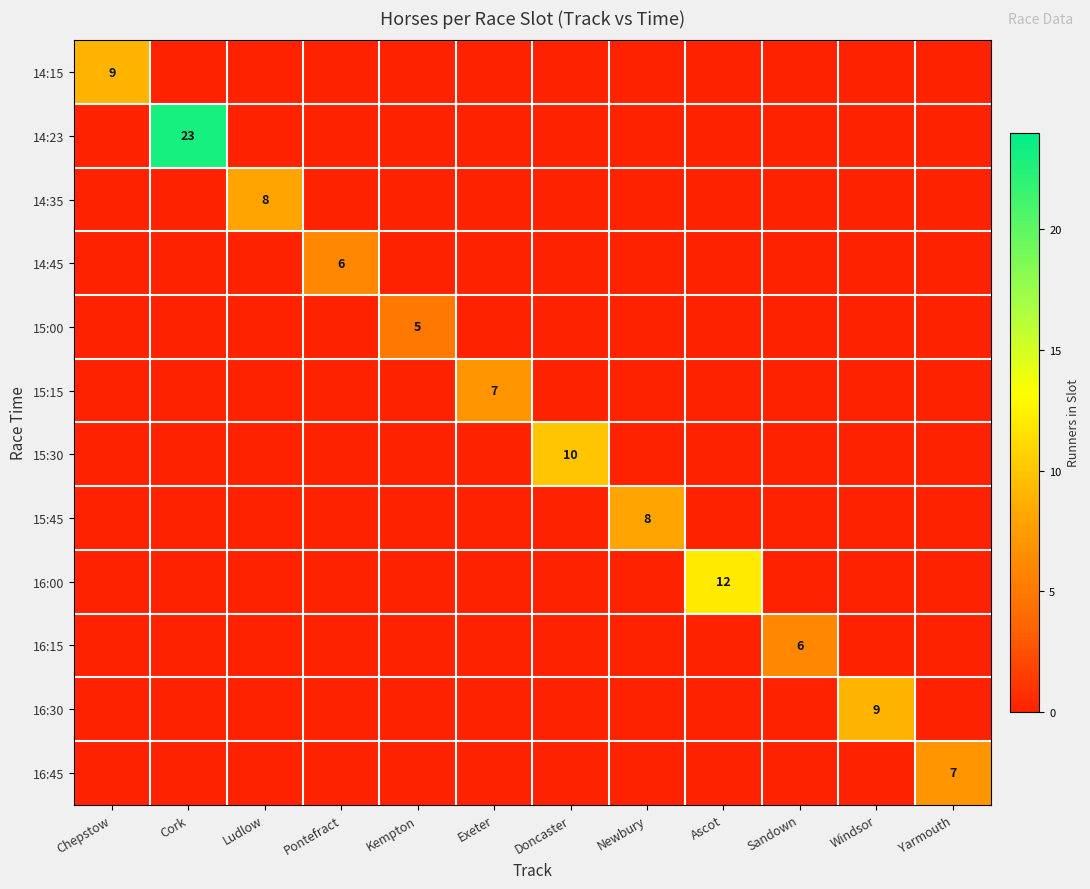

The value of 14:23 at Cork is 23. True or false?

True